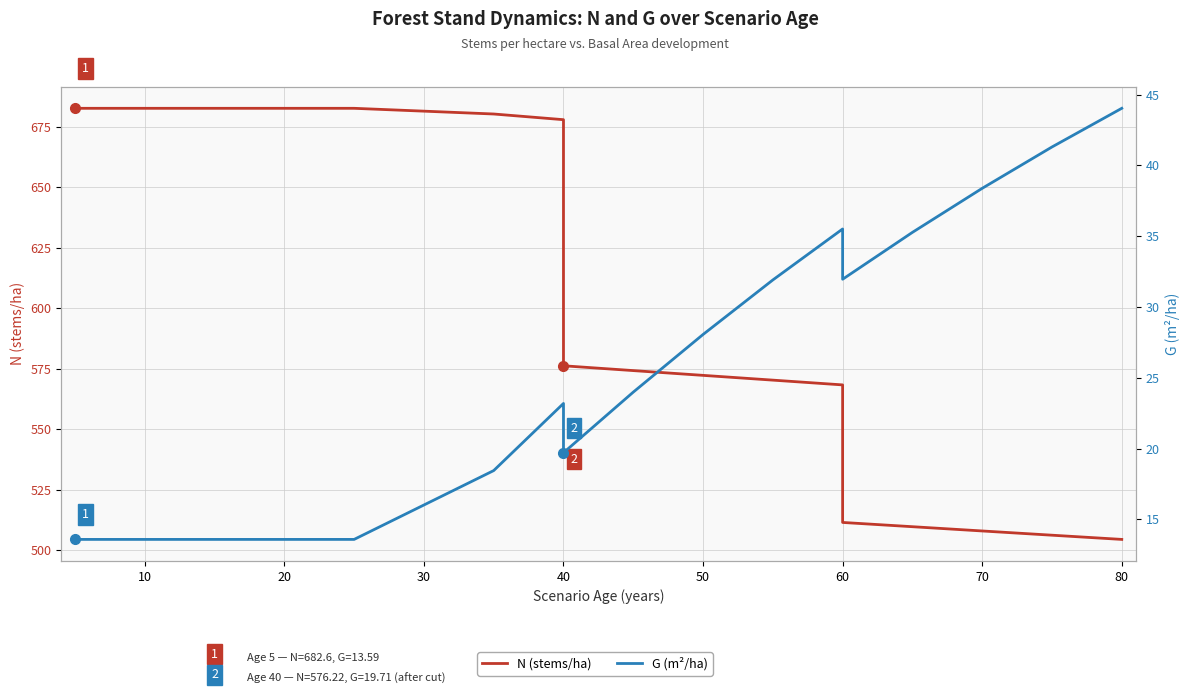

What is the smallest value displayed?

13.6